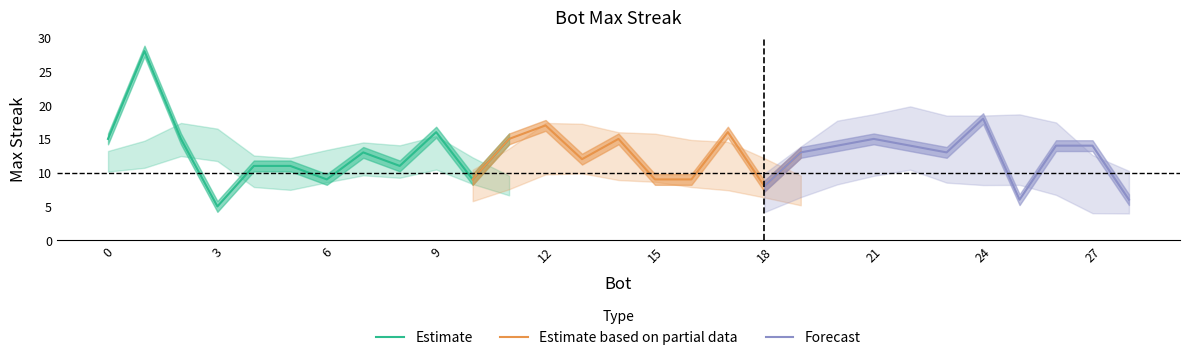

Which label corresponds to the largest value in the chart?

1